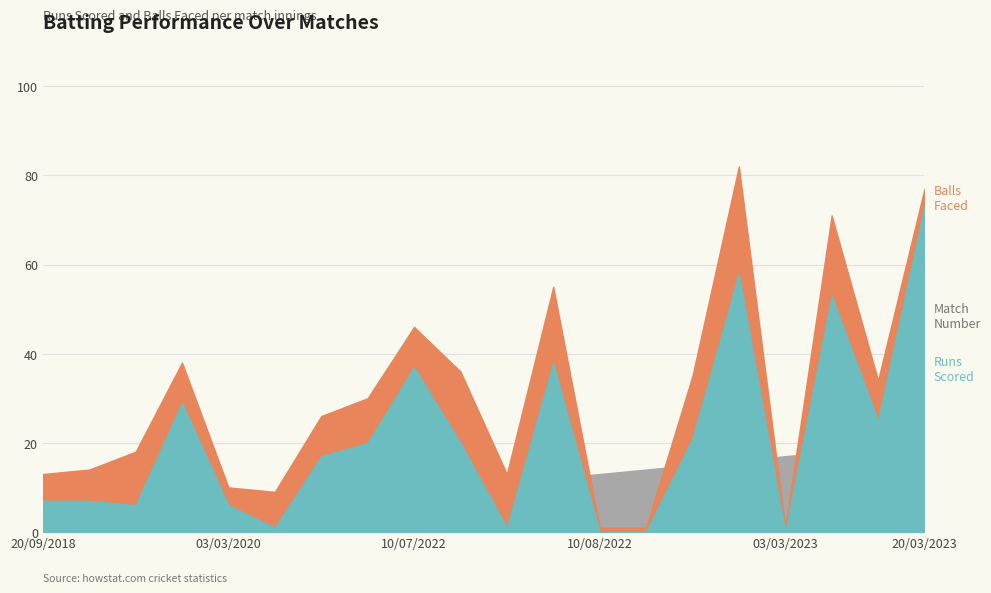

What is the label of the 7th point from the left?

22/01/2021